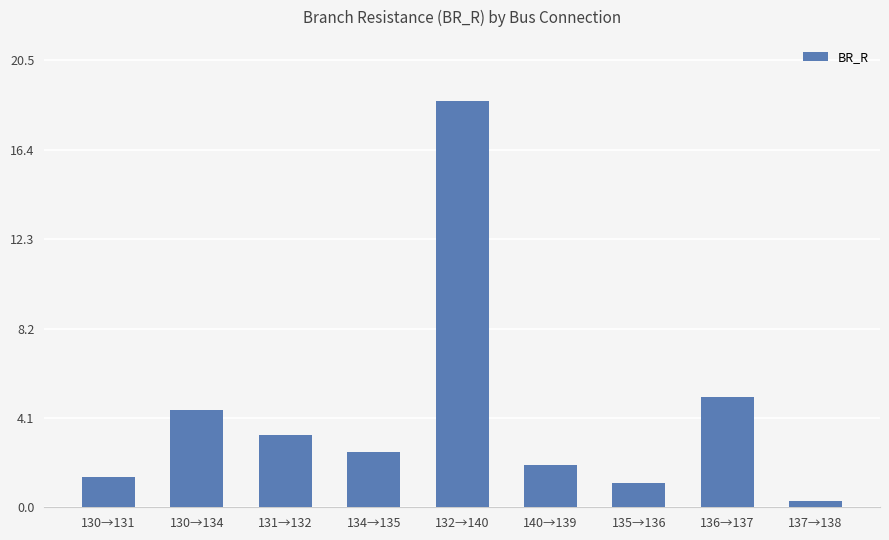

What is the ratio of the value at 130→131 to the value at 136→137?

0.3